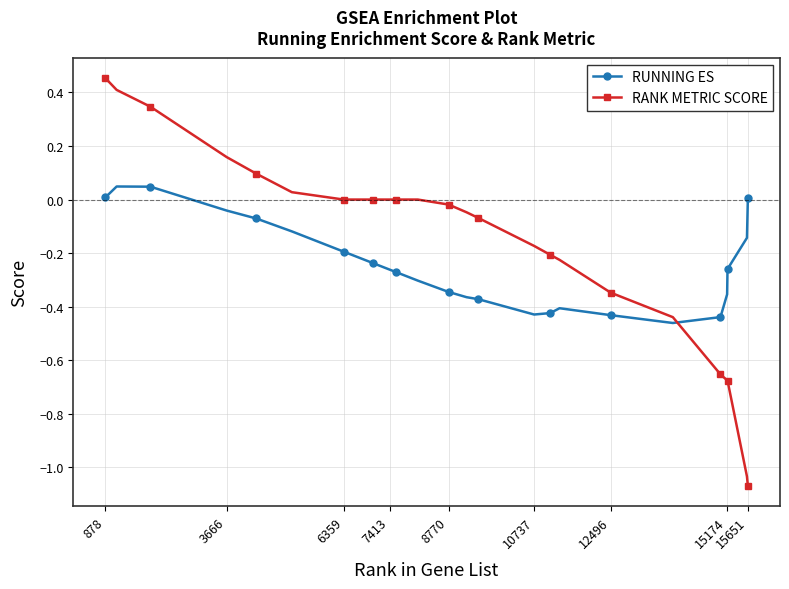

Which series has the widest spread of values?

RANK METRIC SCORE